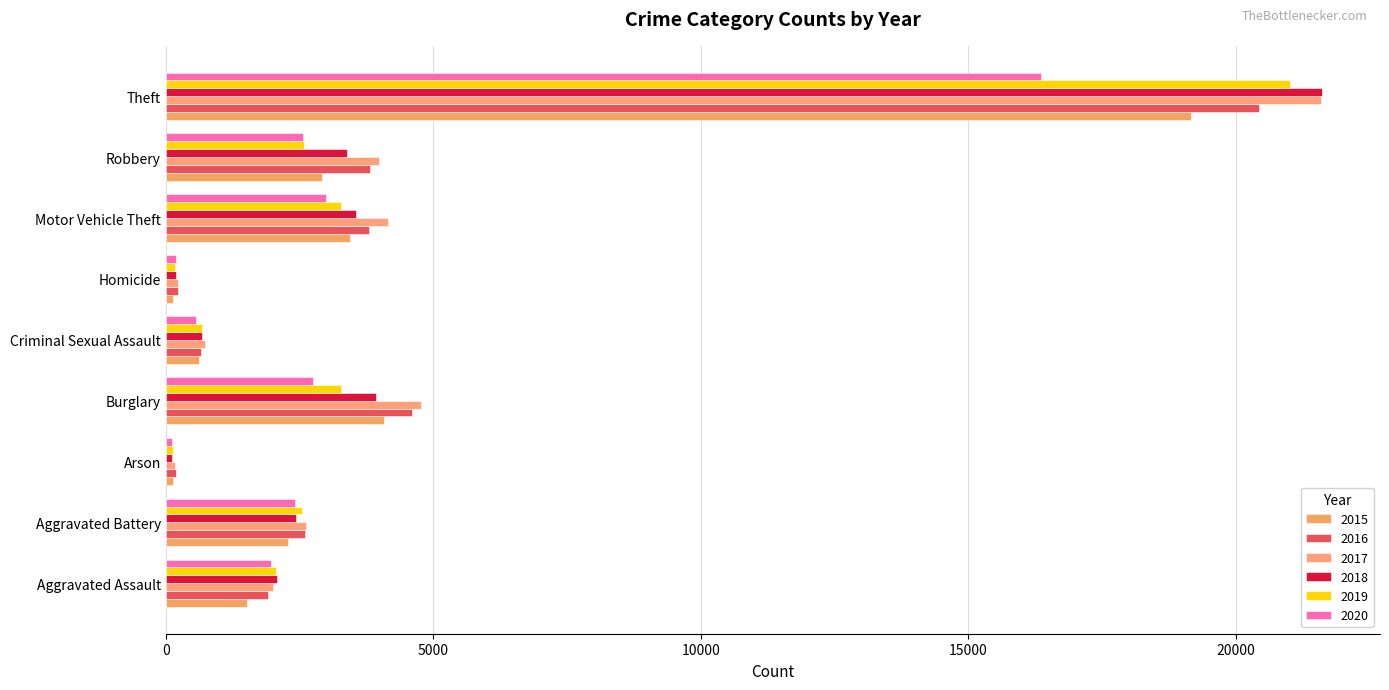

Rank the series by their maximum value, from highest to lowest.

2018, 2017, 2019, 2016, 2015, 2020